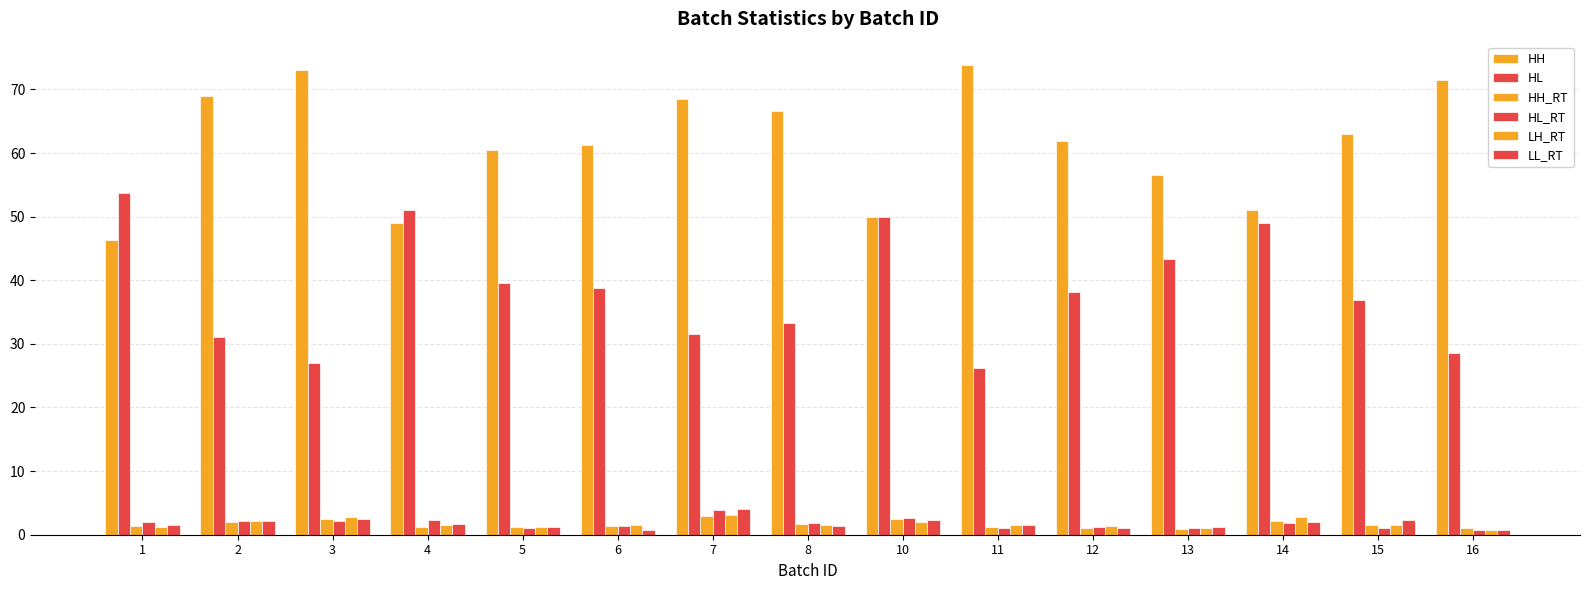

Between 4 and 15, which series saw the biggest shift?

HH